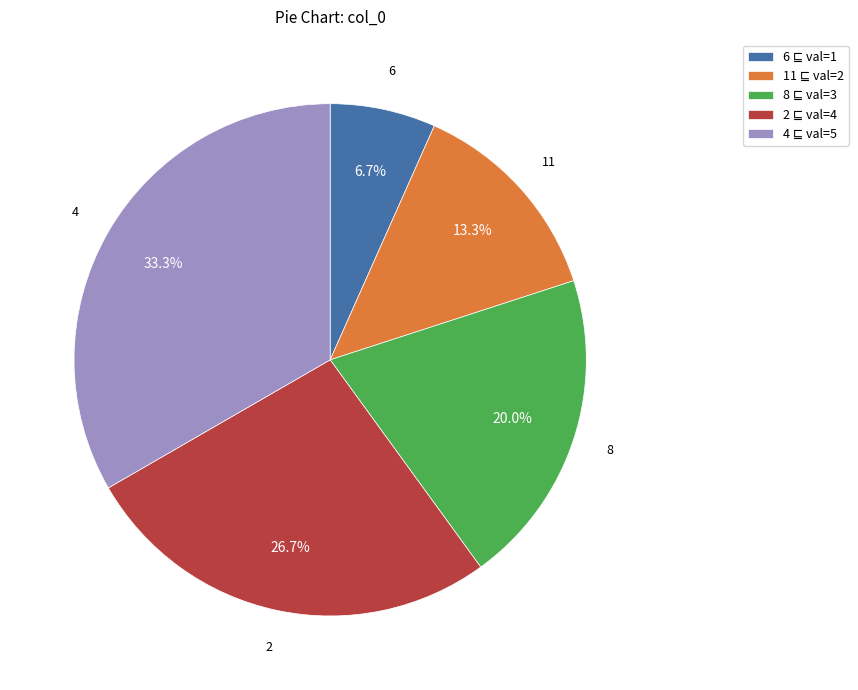

What percentage do 11 and 8 together represent?

33.3%